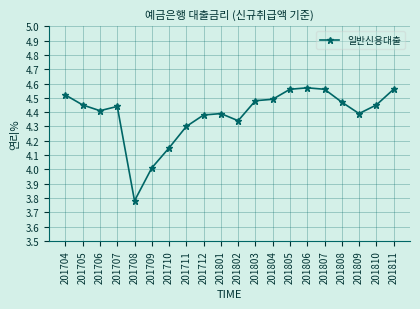

What is the difference between the maximum and second lowest values?

0.6